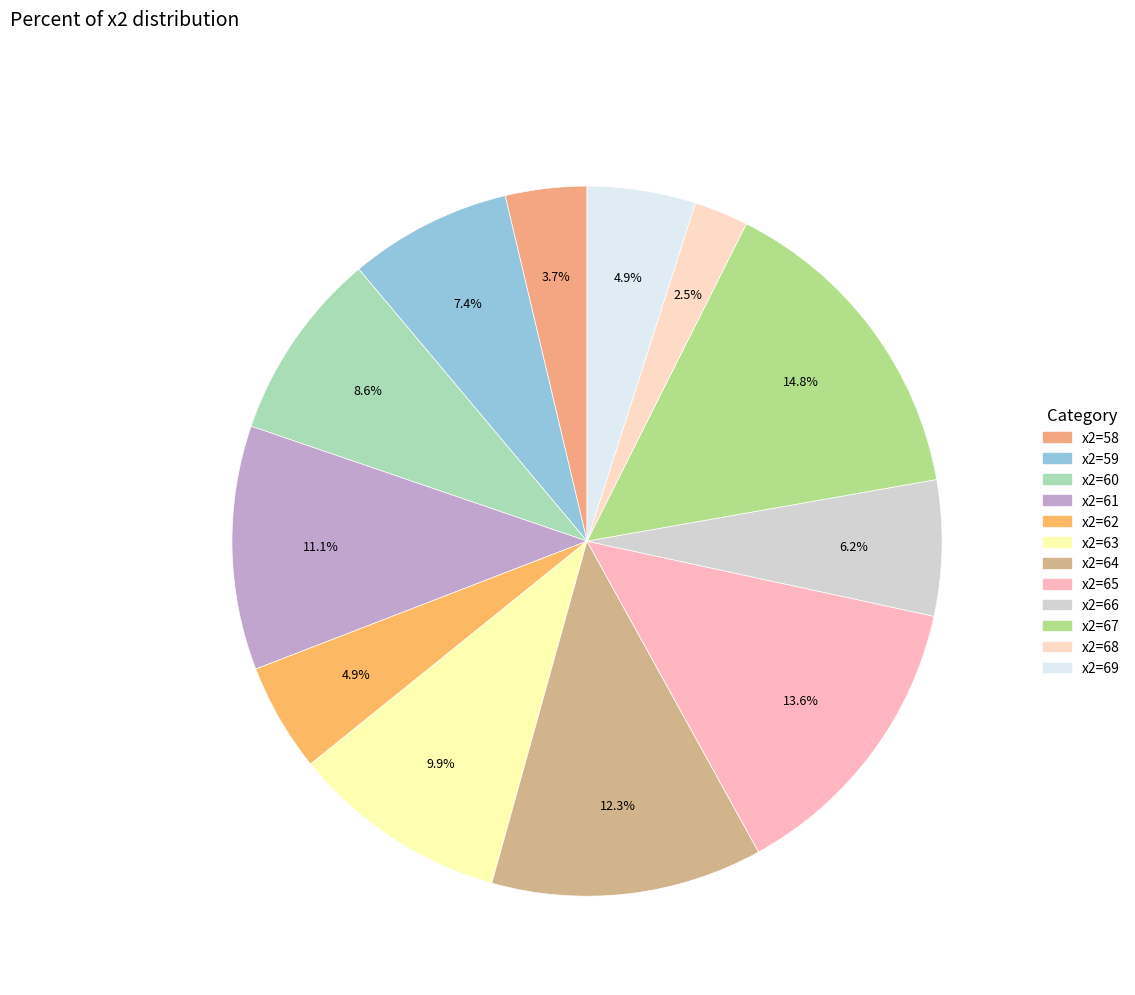

Does any single category account for the majority?

No